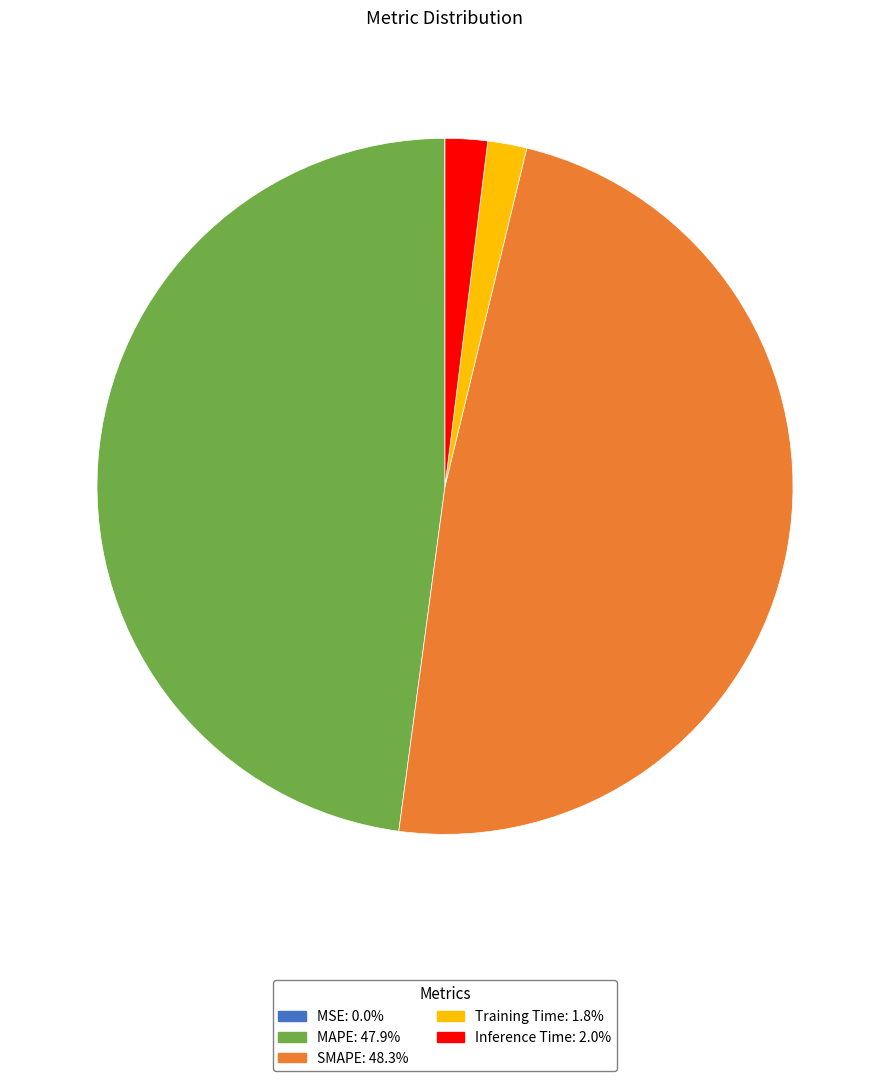

Does MAPE represent more than half of the total?

No